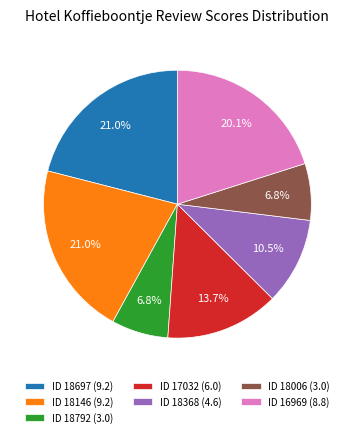

Count the number of slices in the pie.

7